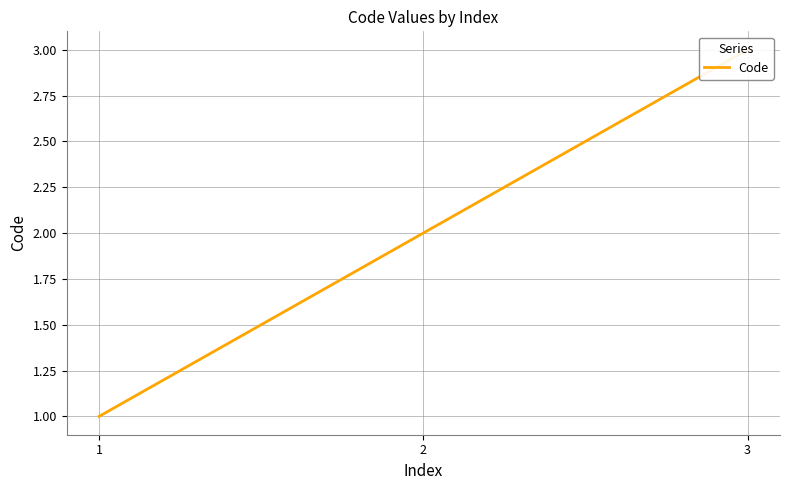

Reading left to right, extract all data points from this chart.

1=1	2=2	3=3